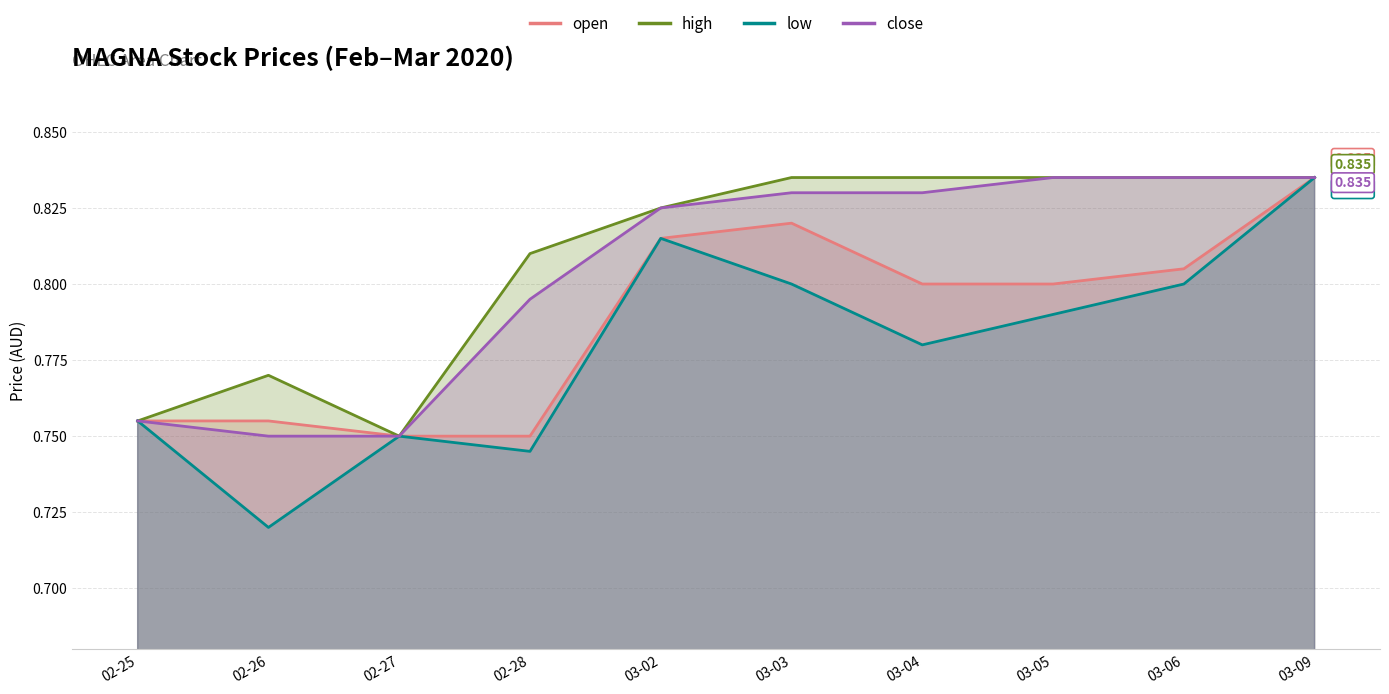

How many lines are shown in the chart?

4